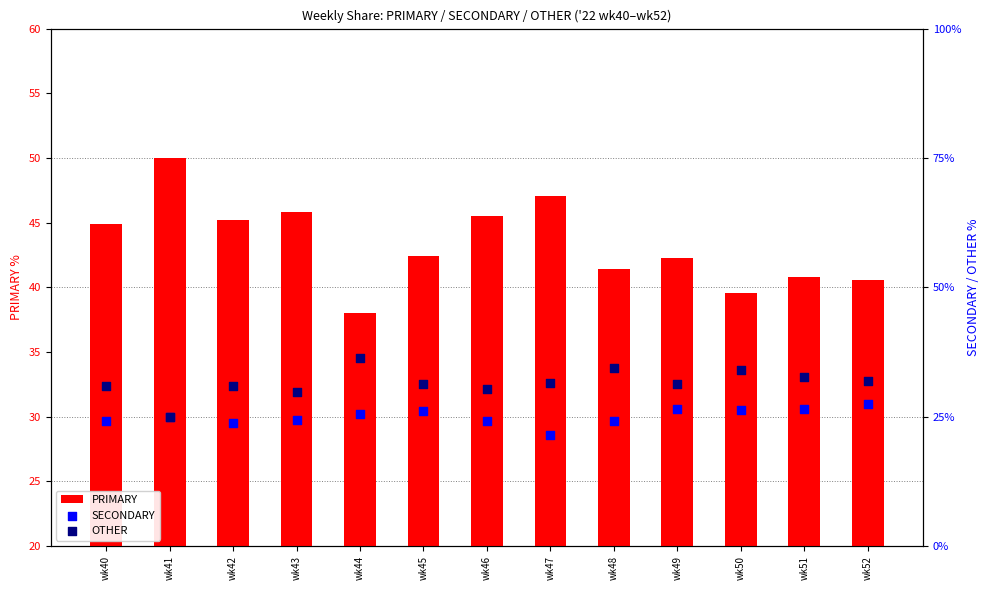

Which series has the largest total across all categories?

PRIMARY